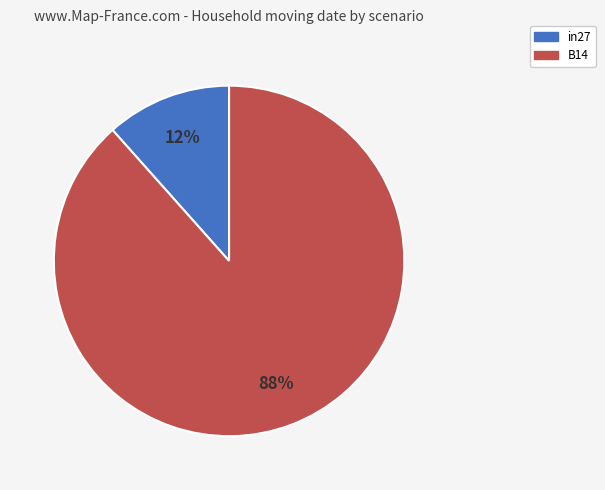

To the nearest percent, what is the average slice percentage?

50%